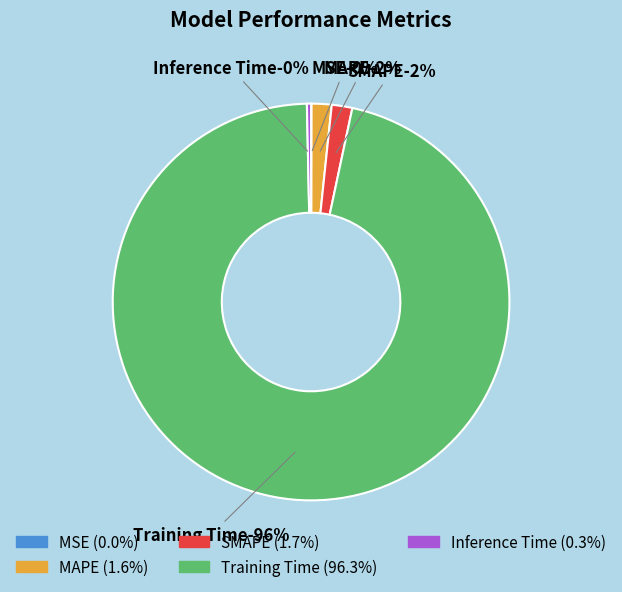

Does MAPE represent more than half of the total?

No